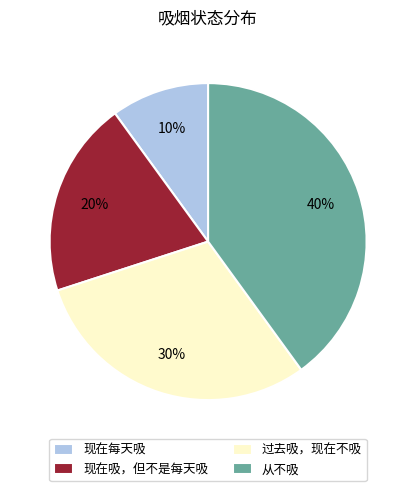

To the nearest percent, what is the difference between the 现在吸，但不是每天吸 and 过去吸，现在不吸 slice percentages?

10%